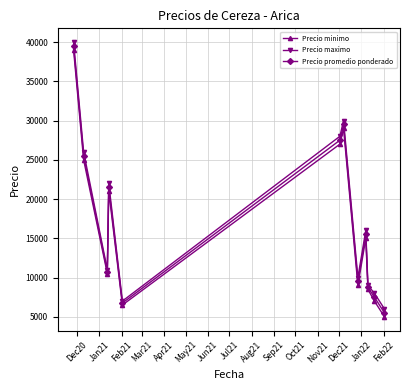

Count the number of data series in this chart.

3